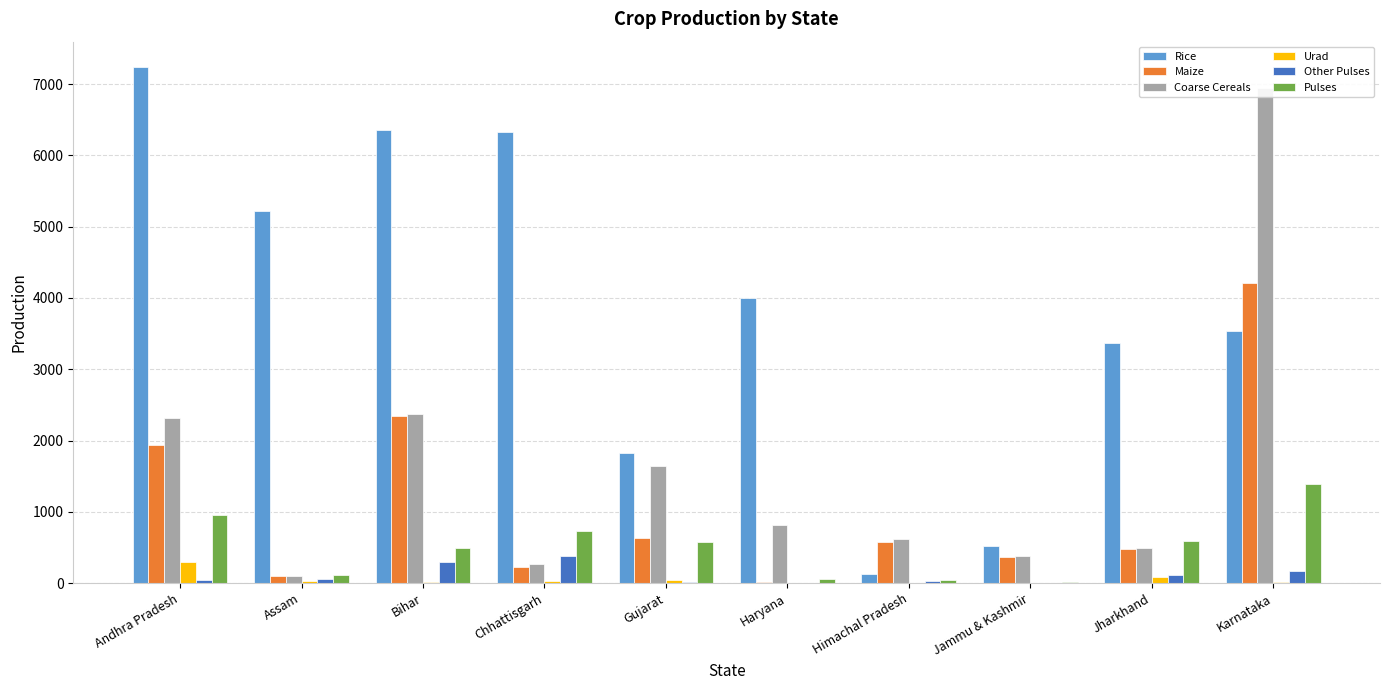

What is the maximum value shown in the chart?

7233.9